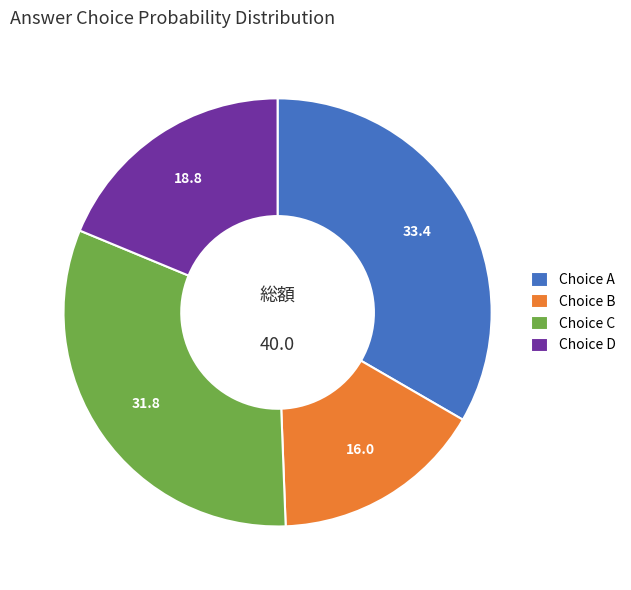

True or false: Choice B accounts for 16% of the total.

True